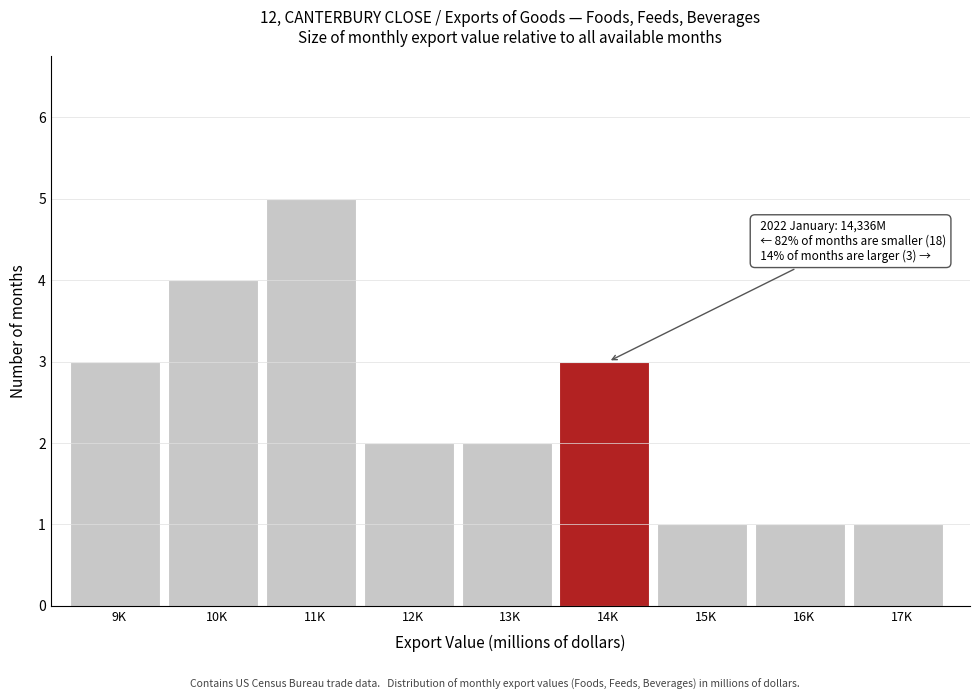

Reading right to left, list all the values displayed in this chart.

17K=1	16K=1	15K=1	14K=3	13K=2	12K=2	11K=5	10K=4	9K=3